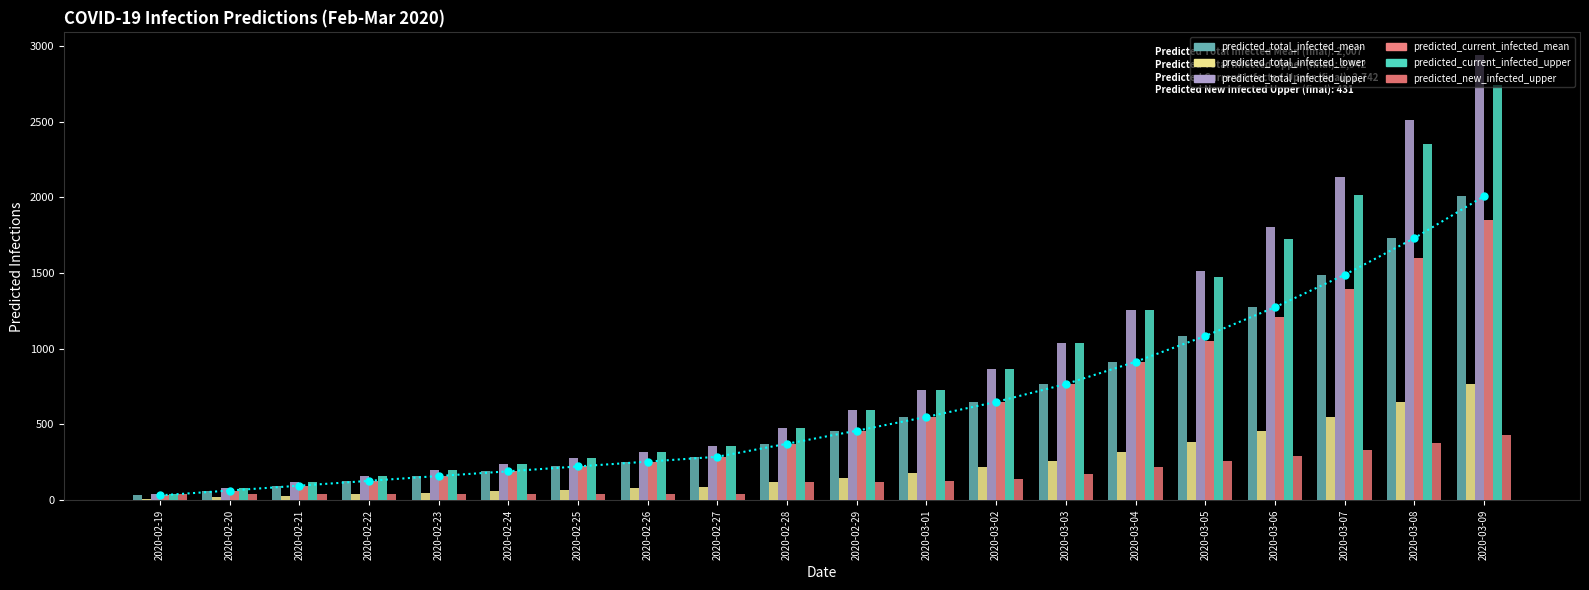

How many groups of bars are there?

20